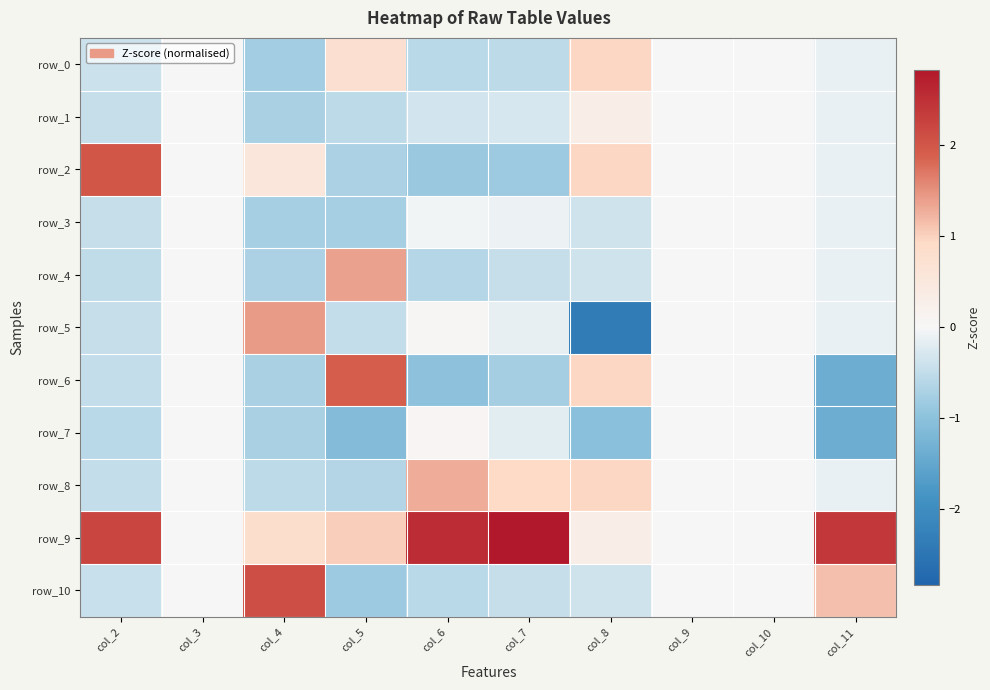

What is the difference between the second highest and minimum values in the row_3 series?

0.8